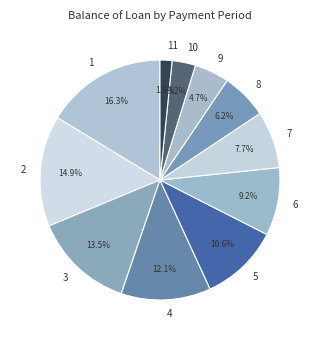

Which has a higher value, 6 or 5?

5